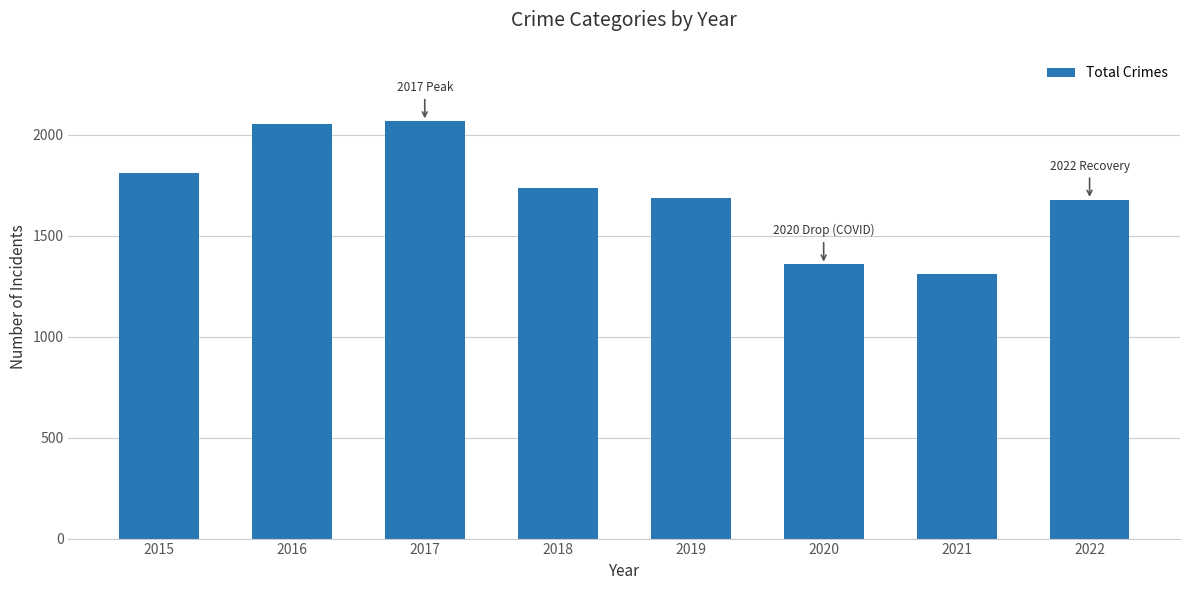

How many data points are less than 1736?

4